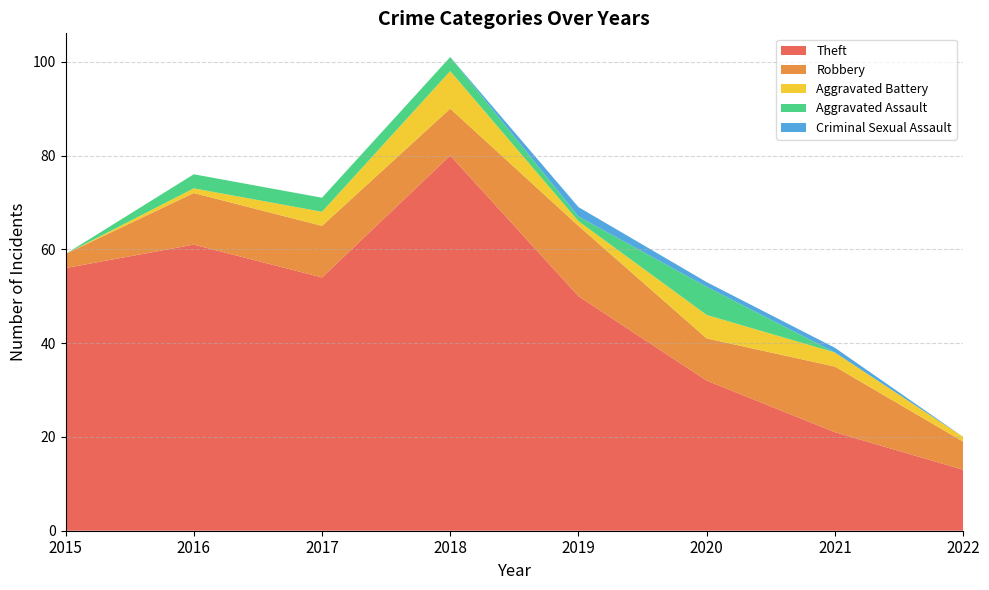

Reading right to left, transcribe all the data shown in this chart.

Theft: 2022=13	2021=21	2020=32	2019=50	2018=80	2017=54	2016=61	2015=56
Robbery: 2022=6	2021=14	2020=9	2019=15	2018=10	2017=11	2016=11	2015=3
Aggravated Battery: 2022=1	2021=3	2020=5	2019=1	2018=8	2017=3	2016=1	2015=0
Aggravated Assault: 2022=0	2021=0	2020=6	2019=1	2018=3	2017=3	2016=3	2015=0
Criminal Sexual Assault: 2022=0	2021=1	2020=1	2019=2	2018=0	2017=0	2016=0	2015=0